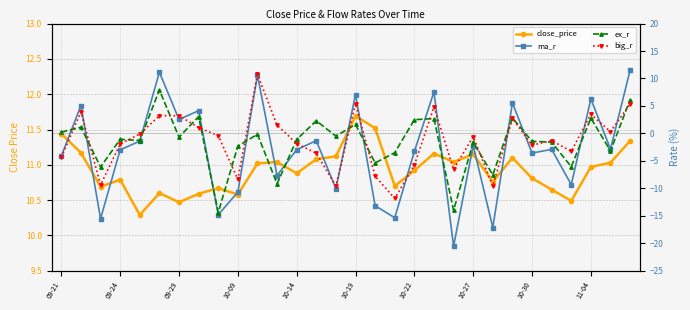

What is the average value of the ma_r series?

-3.0